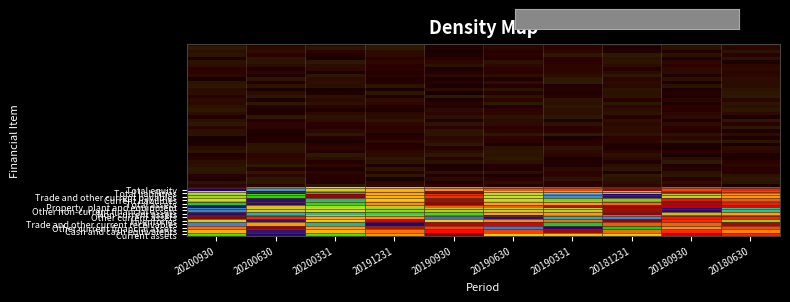

Is the value of Cash and cash equivalents at 20190331 greater than the value of Property, plant and equipment at 20190331?

No